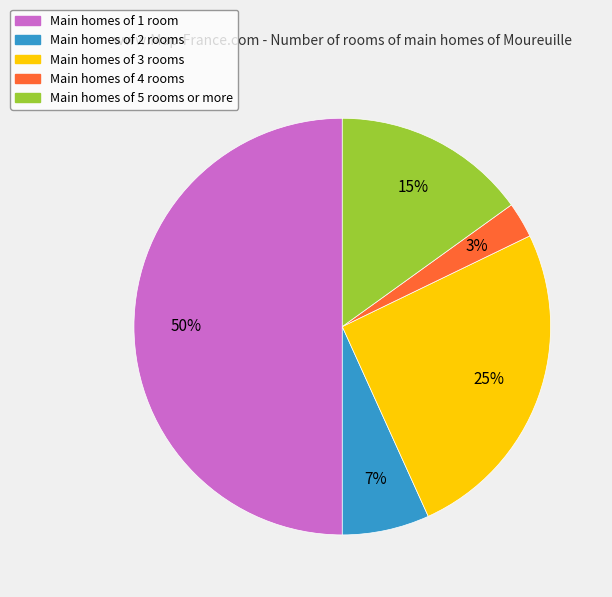

The Main homes of 5 rooms or more slice represents 15% of the pie. True or false?

True